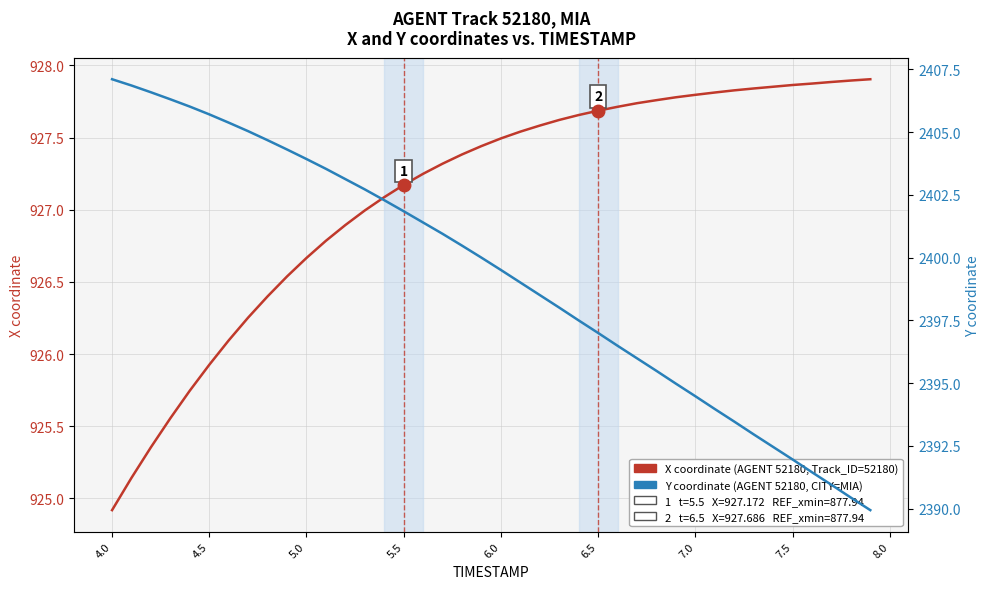

What is the value of the Y coordinate (HPI-style ref) point at the 33rd from the left?

2393.5